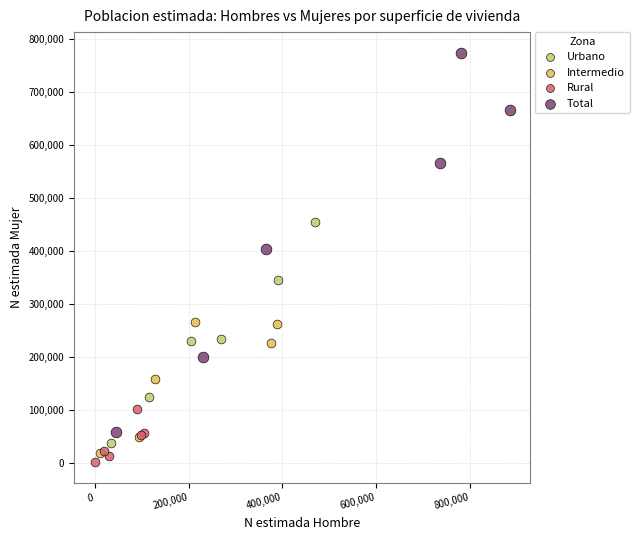

Which series reaches the maximum Y coordinate?

Total